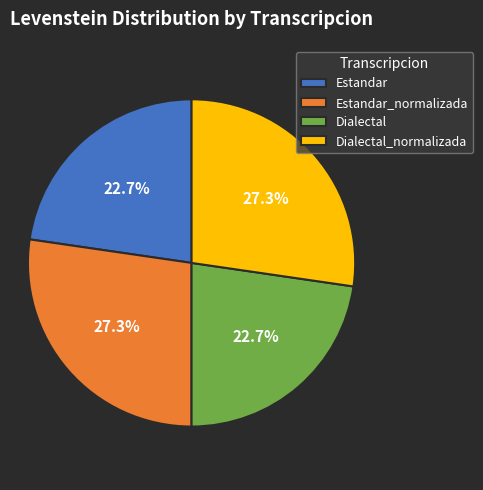

Count the number of slices in the pie.

4